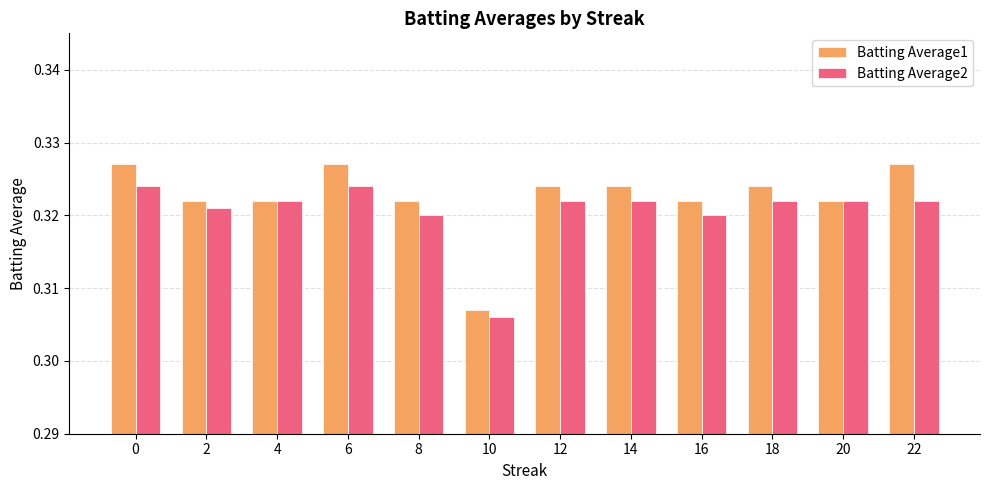

How many data points does each series have?

12